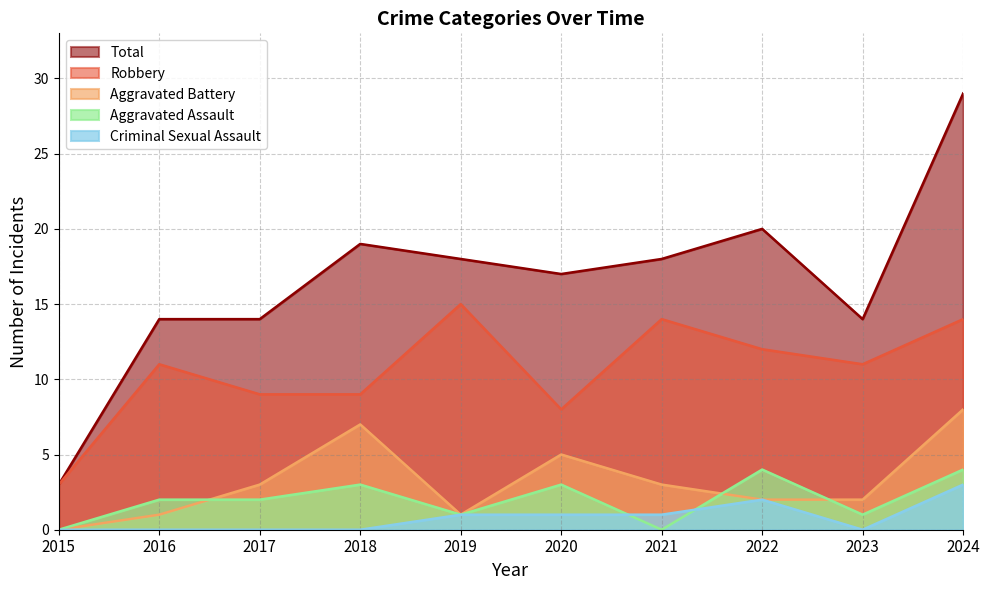

How many intersections are there between Aggravated Assault and Aggravated Battery?

3